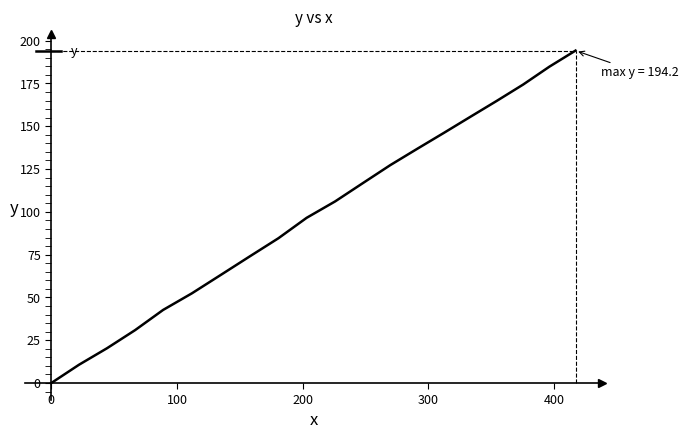

What is the greatest value displayed?

194.2